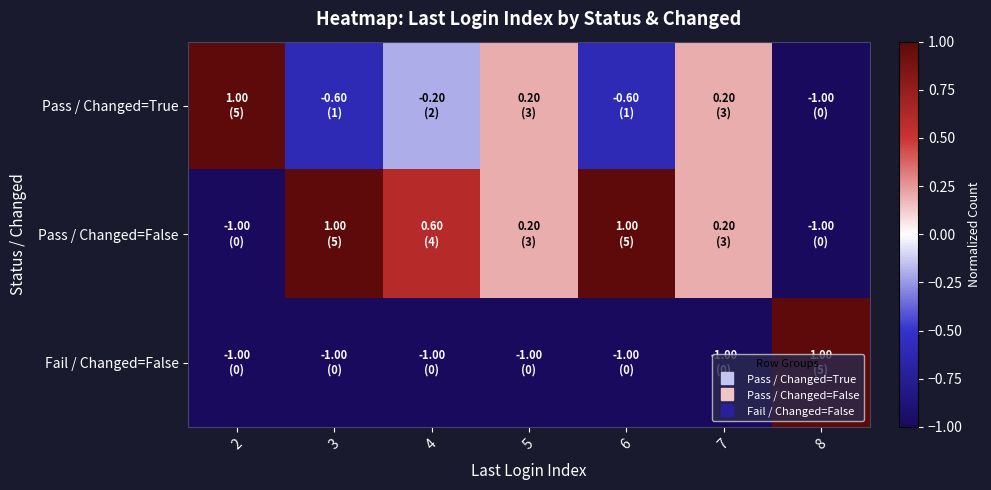

Which series changed the most between 4 and 5?

Pass / Changed=False